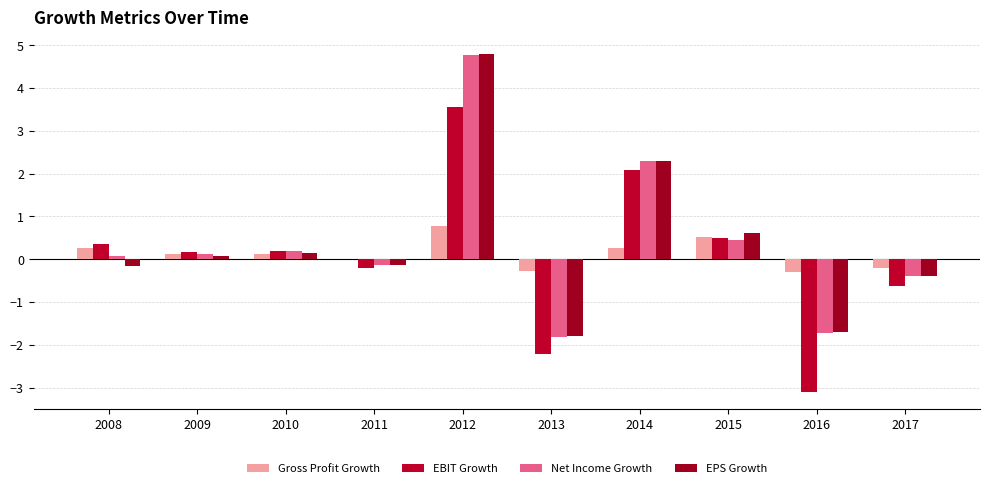

Is it true that Gross Profit Growth equals 0.1 at 2010?

True